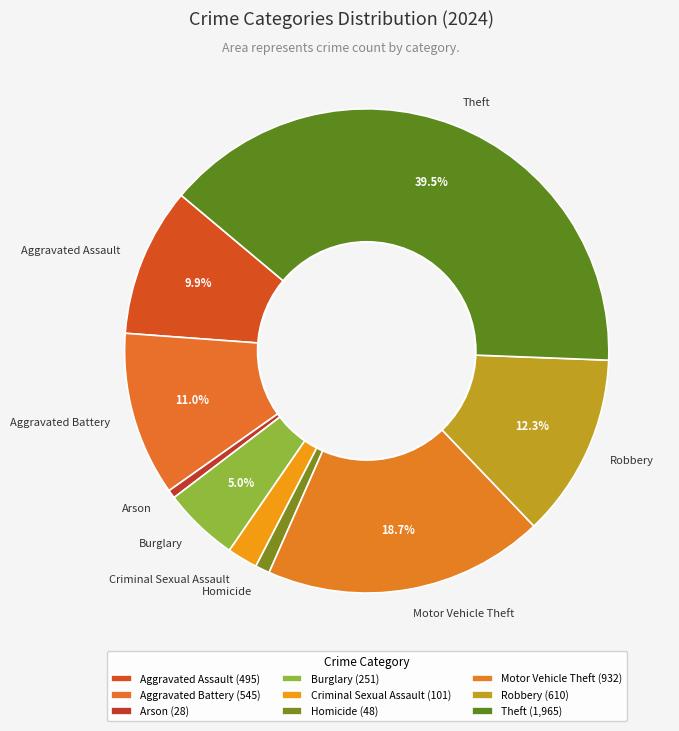

Does any single category account for the majority?

No